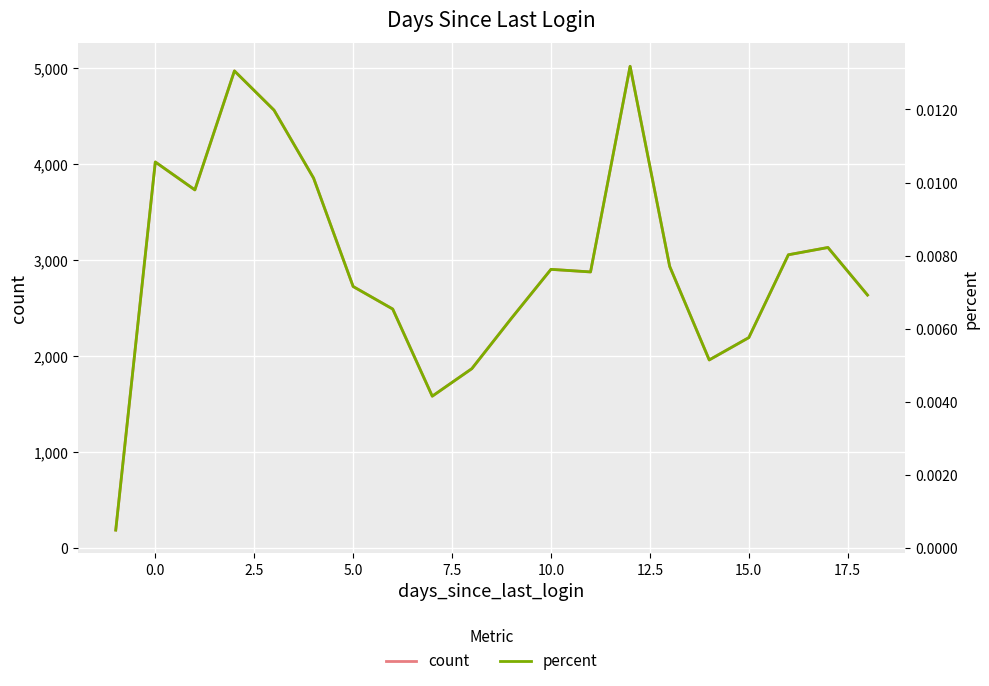

Which series has the largest total across all categories?

count